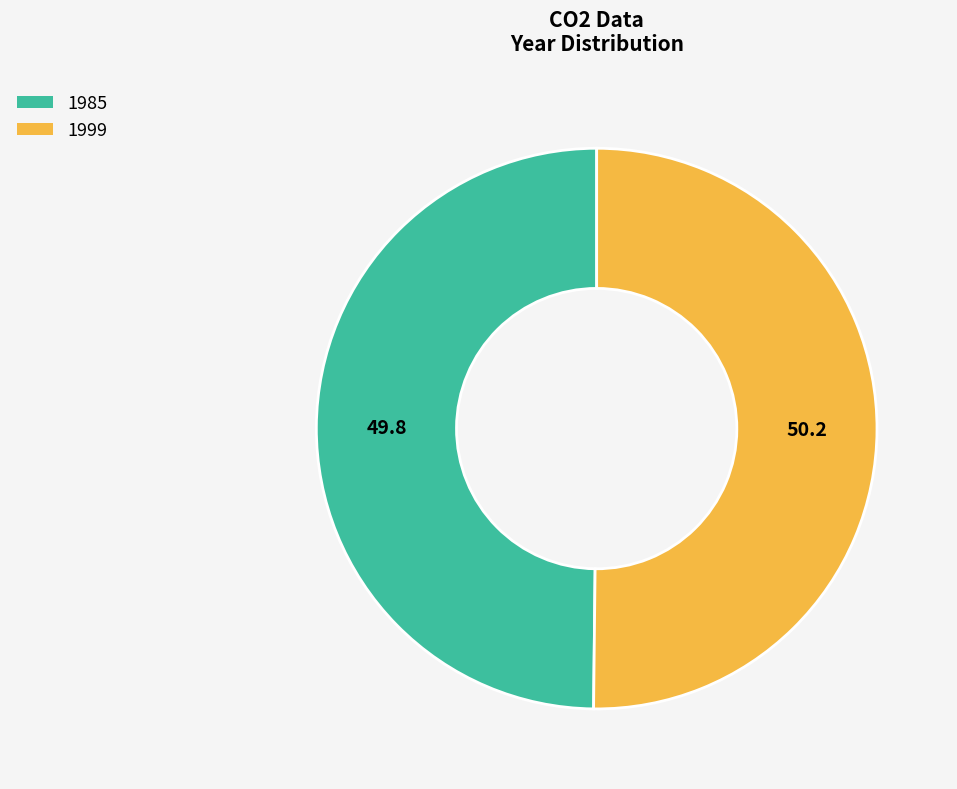

What is the ratio of the value at 1985 to the value at 1999?

1.0